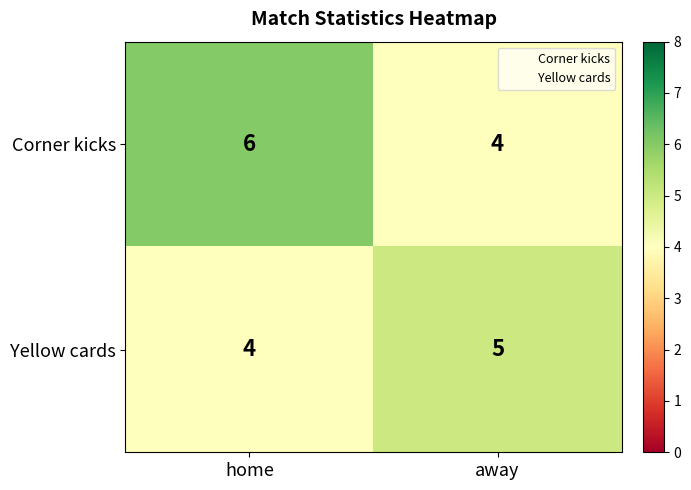

Which series has the largest total across all categories?

Corner kicks